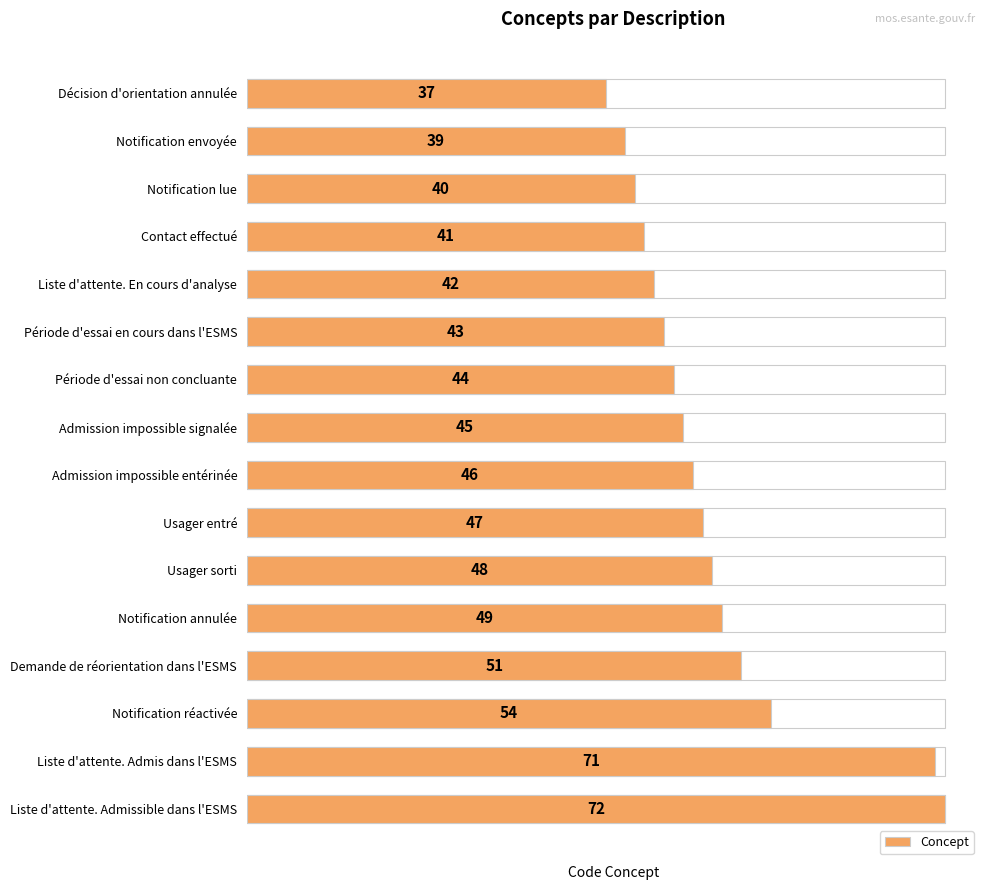

Reading left to right, list all the values displayed in this chart.

37	39	40	41	42	43	44	45	46	47	48	49	51	54	71	72